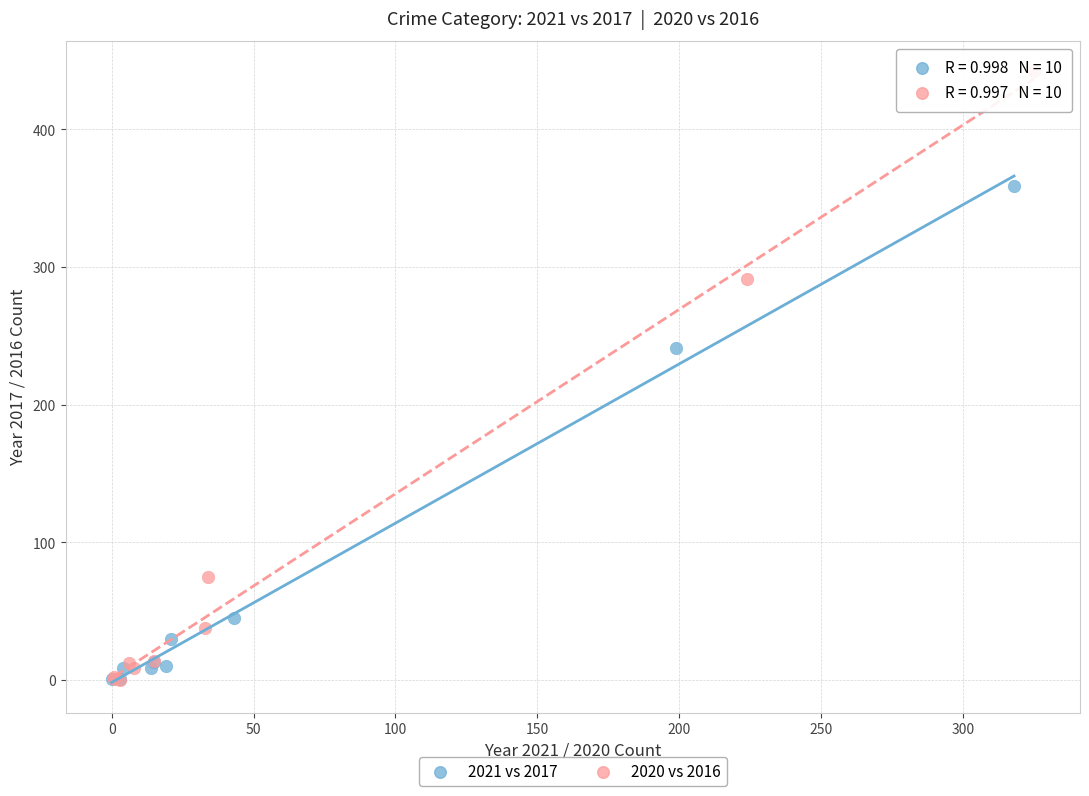

Which series has the largest Y range (max minus min)?

2020 vs 2016